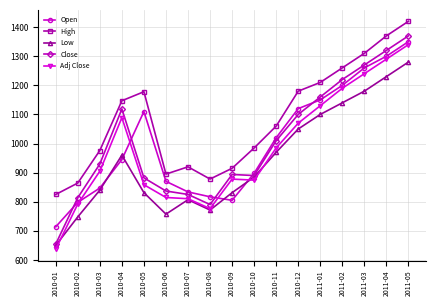

What is the average value of the High series?

1081.9